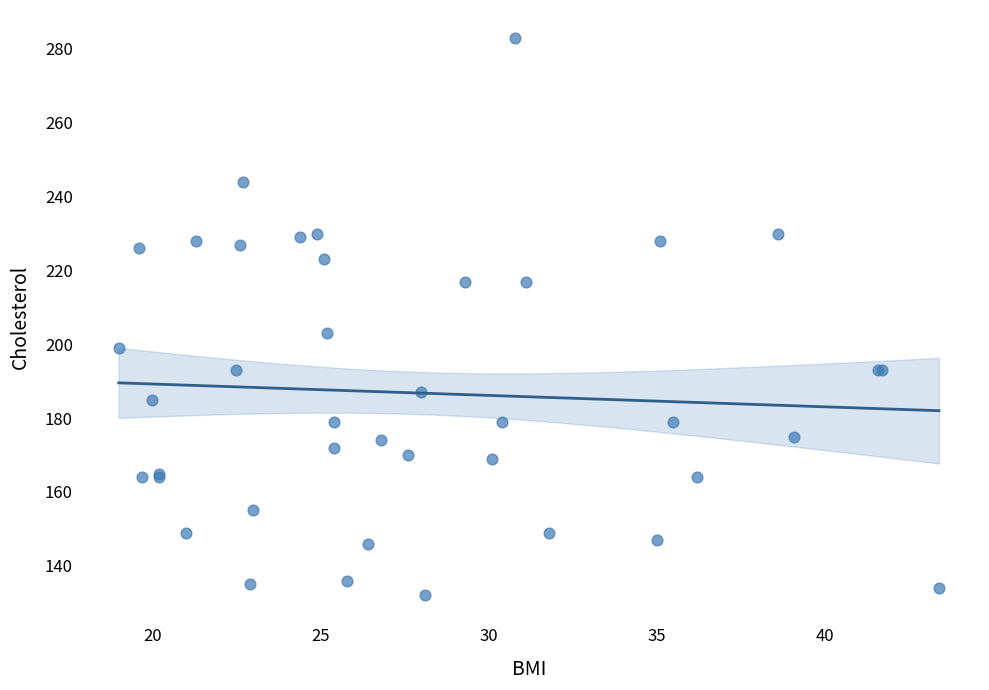

What Y value in the scatter plot is closest to 207?

203